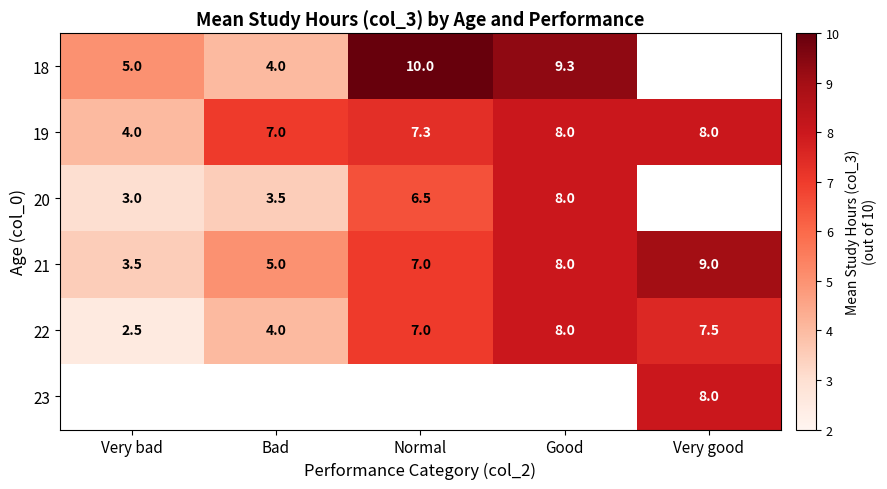

What is the spread (max minus min) of values at Bad?

3.5